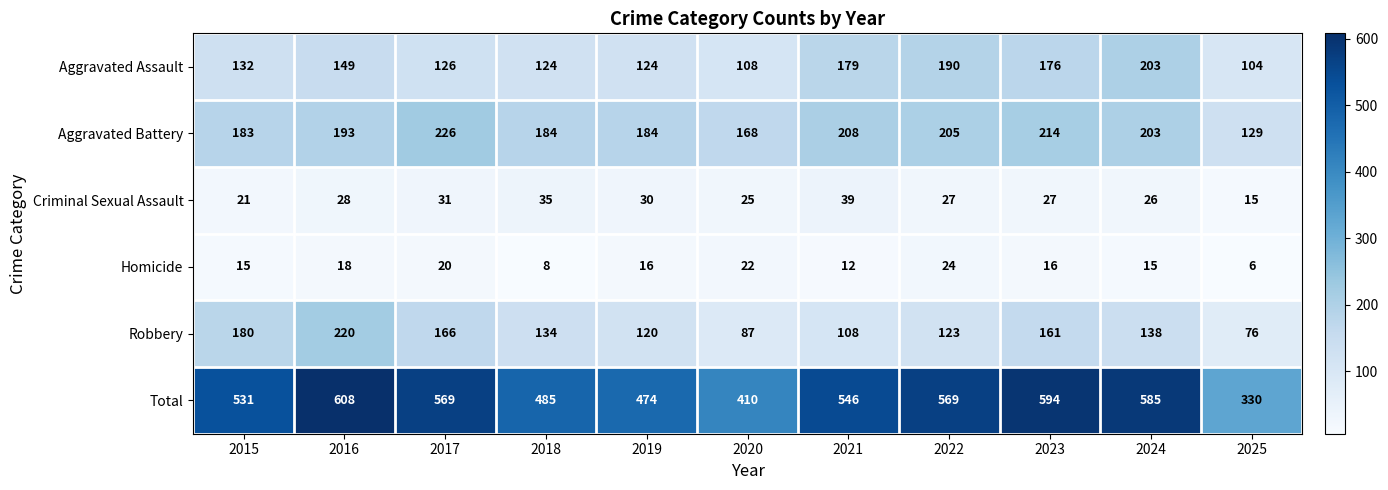

Which series has the largest range (max minus min)?

Total